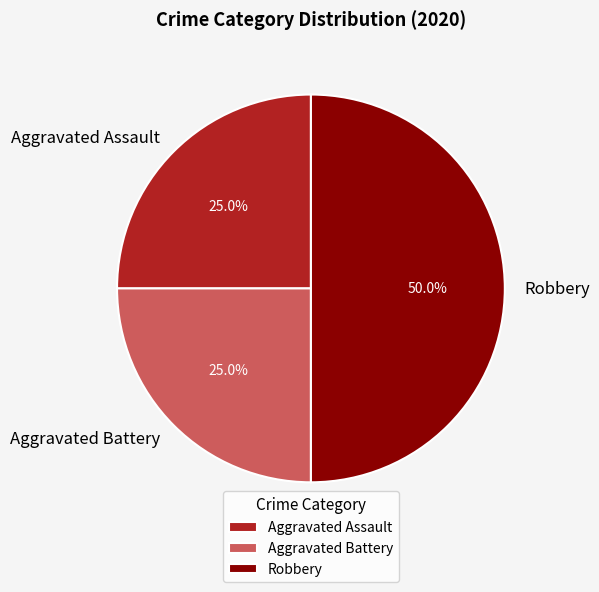

The Aggravated Assault slice represents 31% of the pie. True or false?

False